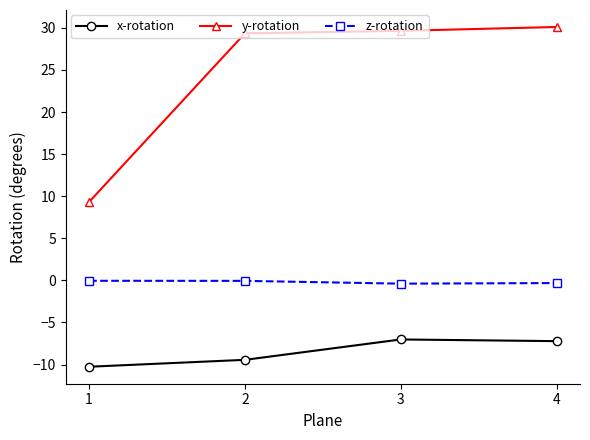

True or false: x-rotation and z-rotation intersect in this chart.

False